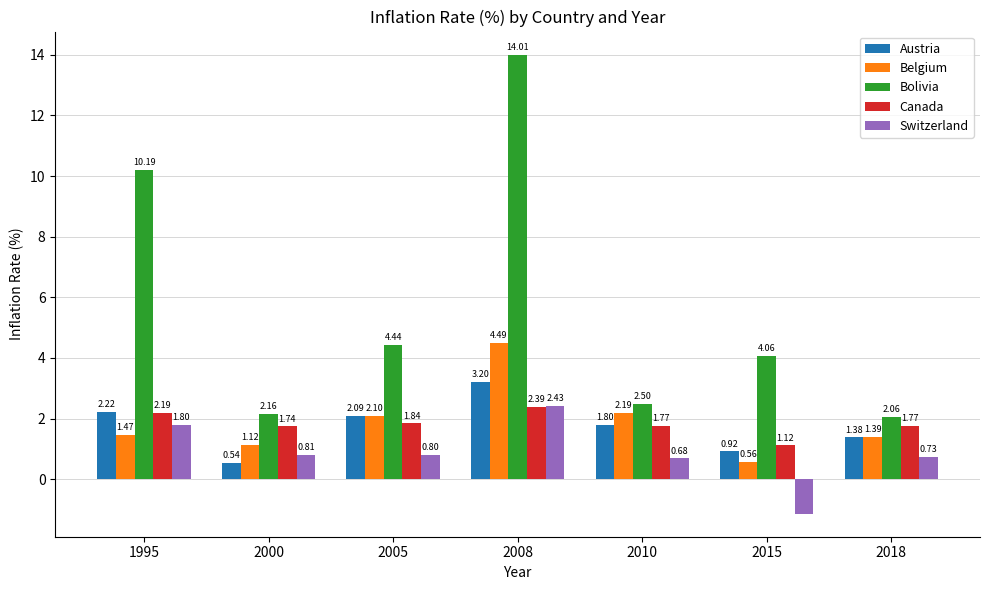

How many distinct data groups are displayed?

5